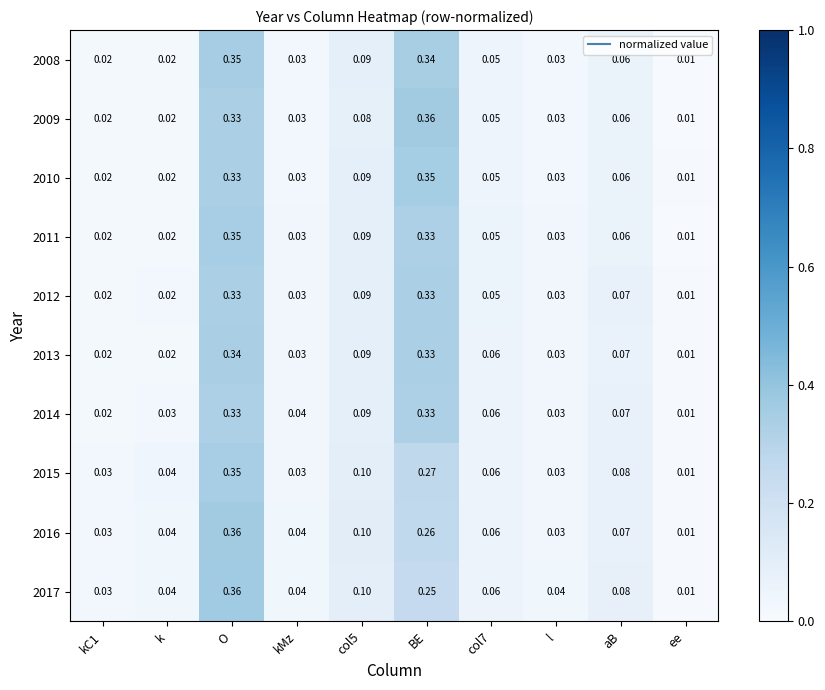

Is the value of 2013 at aB greater than the value of 2015 at ee?

Yes